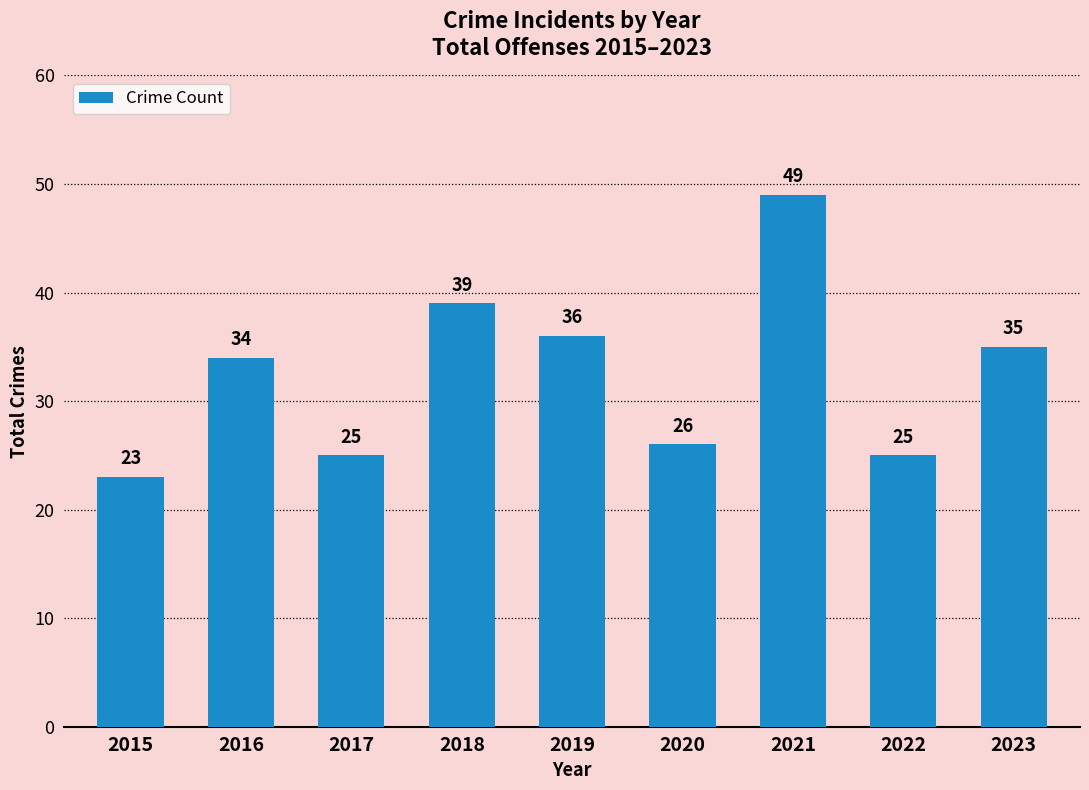

How many data points are less than 34?

4